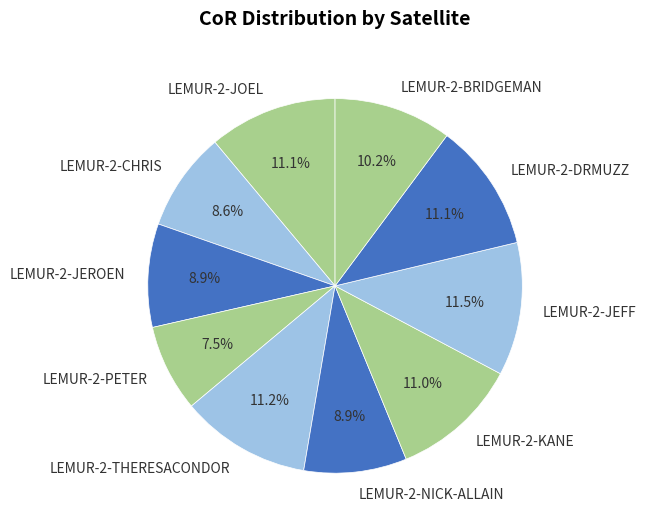

Between LEMUR-2-THERESACONDOR and LEMUR-2-JEROEN, which is larger?

LEMUR-2-THERESACONDOR